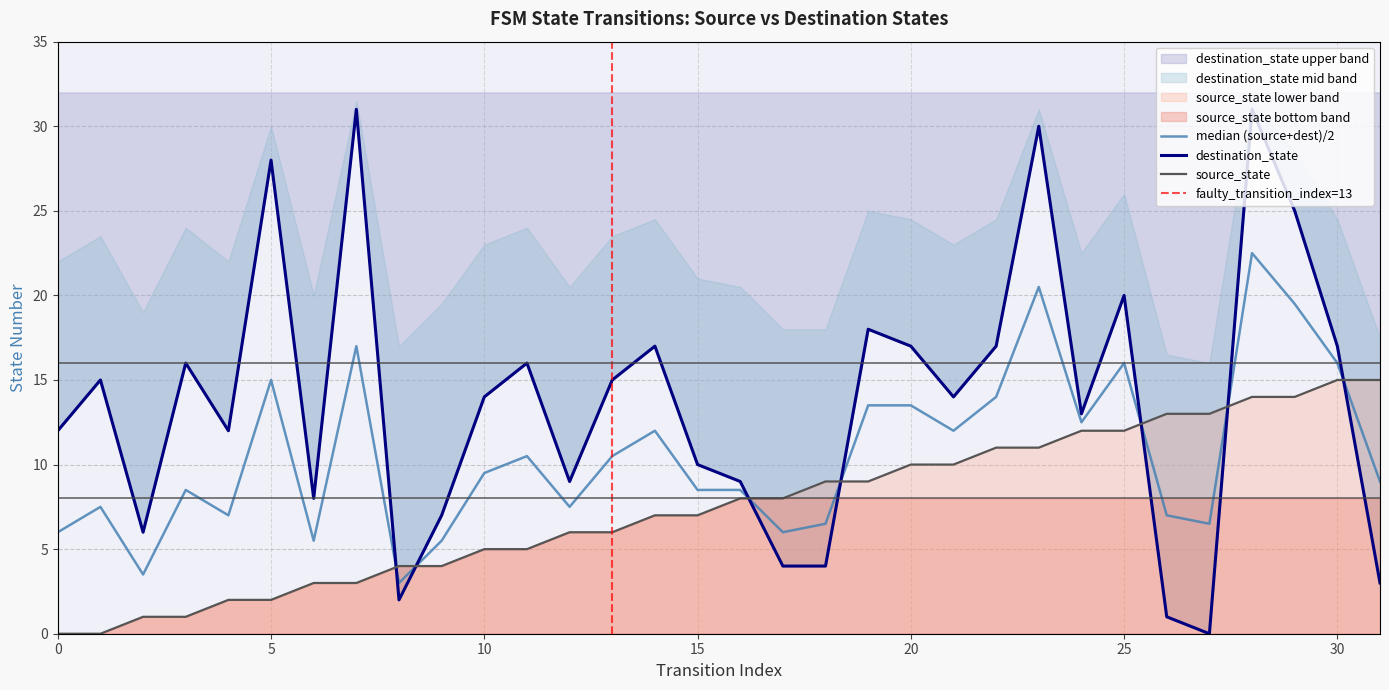

Reading left to right, transcribe all the data shown in this chart.

source_state: 0=0	1=0	2=1	3=1	4=2	5=2	6=3	7=3	8=4	9=4	10=5	11=5	12=6	13=6	14=7	15=7	16=8	17=8	18=9	19=9	20=10	21=10	22=11	23=11	24=12	25=12	26=13	27=13	28=14	29=14	30=15	31=15
destination_state: 0=12	1=15	2=6	3=16	4=12	5=28	6=8	7=31	8=2	9=7	10=14	11=16	12=9	13=15	14=17	15=10	16=9	17=4	18=4	19=18	20=17	21=14	22=17	23=30	24=13	25=20	26=1	27=0	28=31	29=25	30=17	31=3